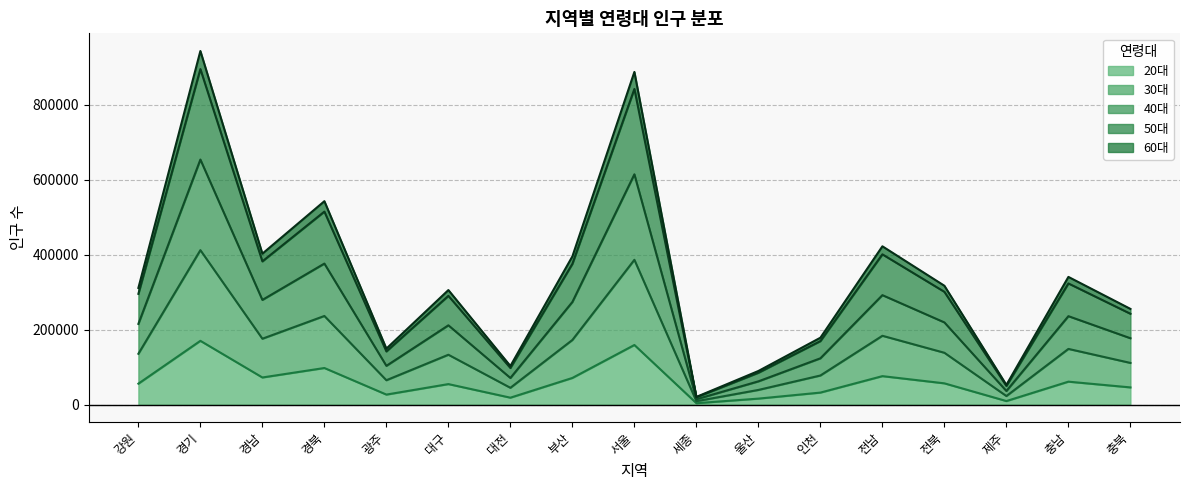

True or false: 50대 and 20대 intersect in this chart.

False